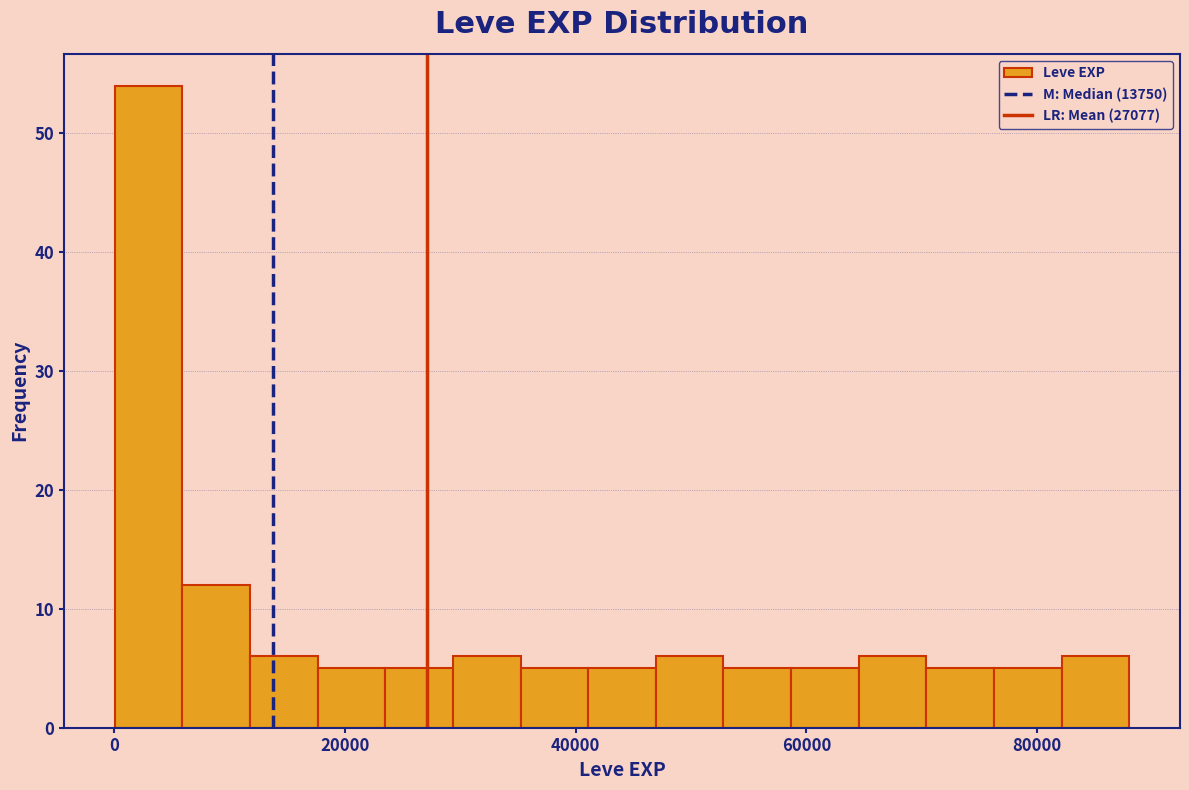

Around what value on the x-axis is the tallest bar? Give the approximate position of its centre, as read against the axis.

2000